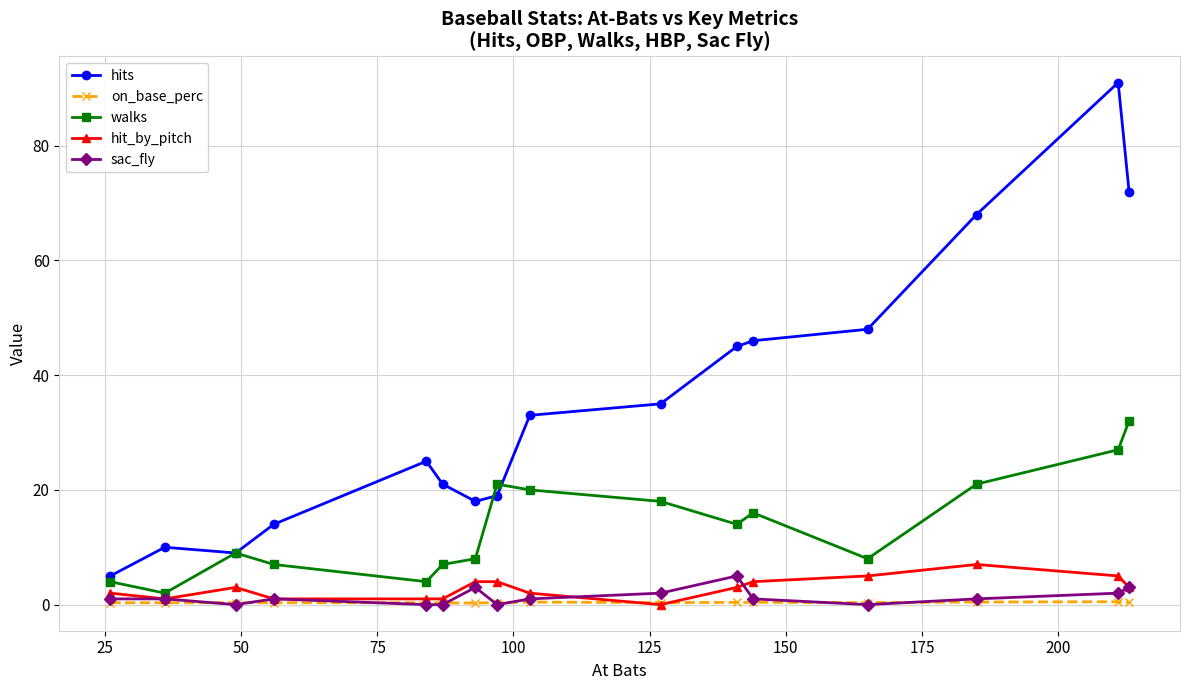

How many lines are shown in the chart?

5